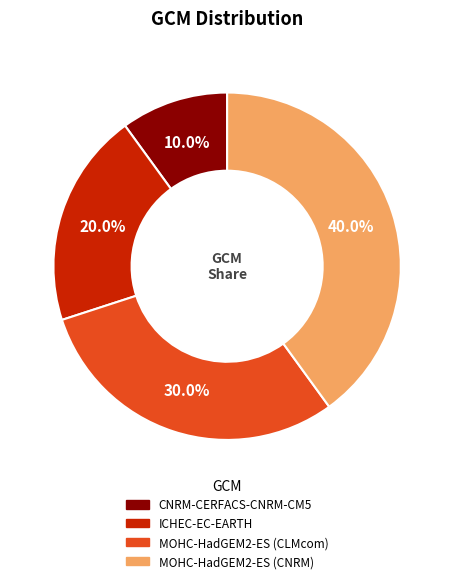

Rank the categories by value from lowest to highest.

CNRM-CERFACS-CNRM-CM5, ICHEC-EC-EARTH, MOHC-HadGEM2-ES (CLMcom), MOHC-HadGEM2-ES (CNRM)